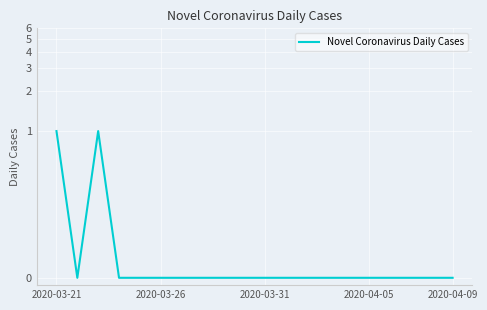

Is it true that the value at 2020-03-26 is 0?

True